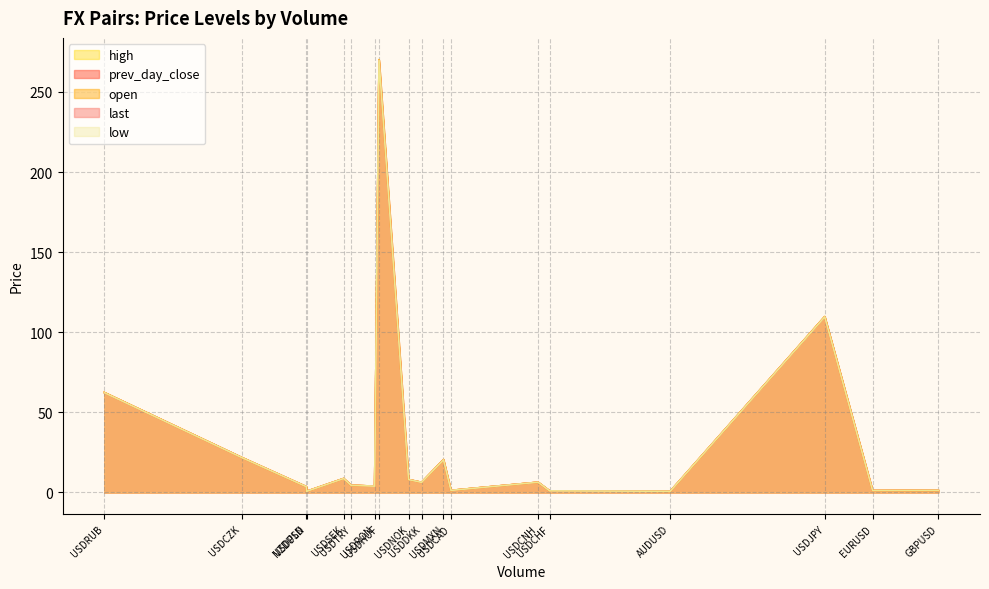

Which series has the largest total across all categories?

high